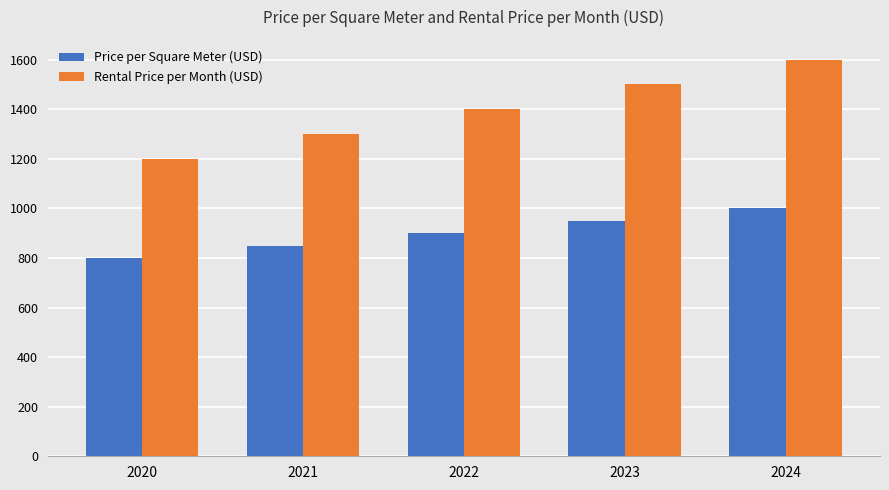

Does the chart contain any negative values?

No